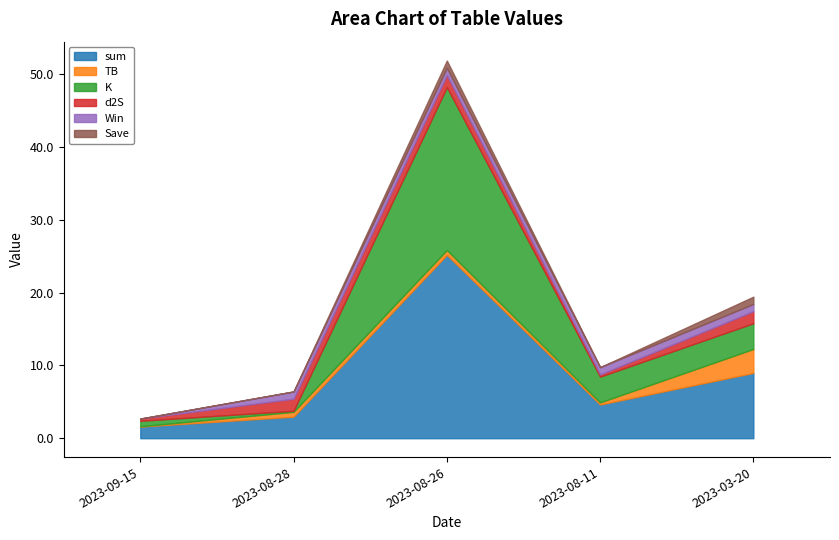

What is the label of the 3rd point from the right?

2023-08-26